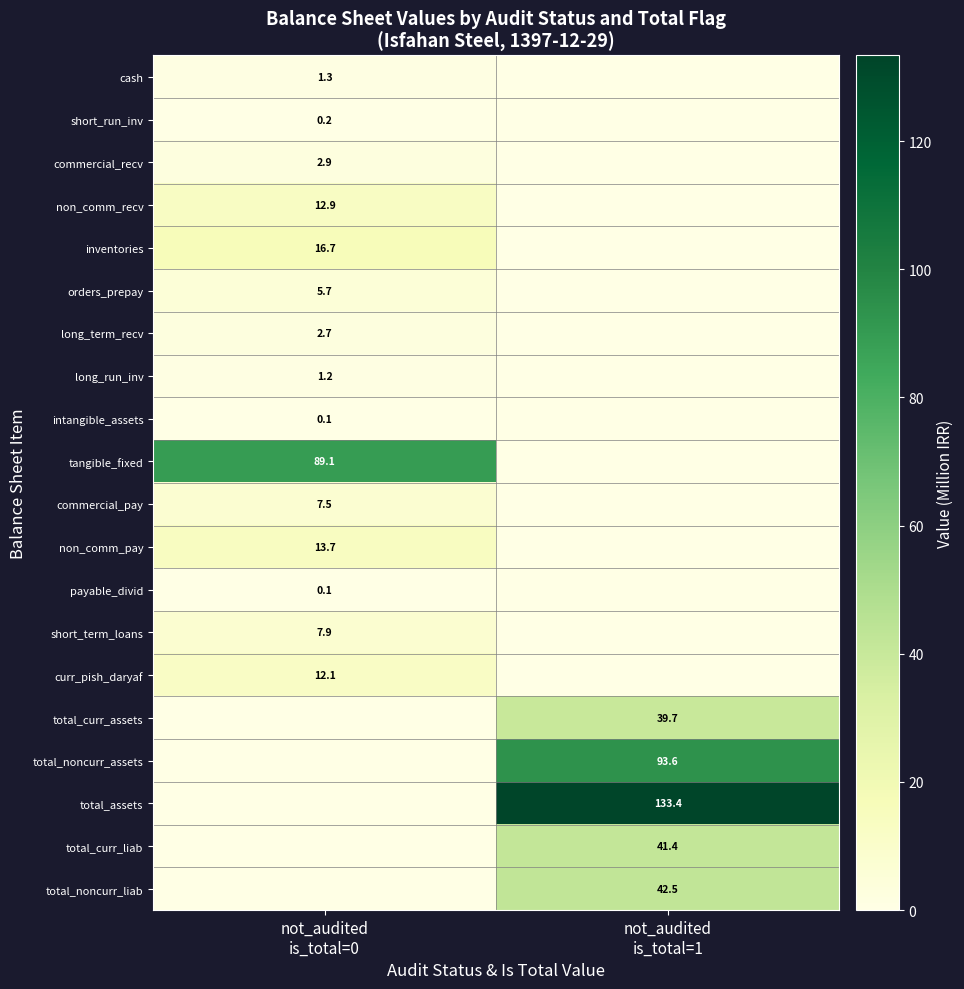

Is the value of long_run_inv at not_audited is_total=1 greater than the value of curr_pish_daryaf at not_audited is_total=0?

No